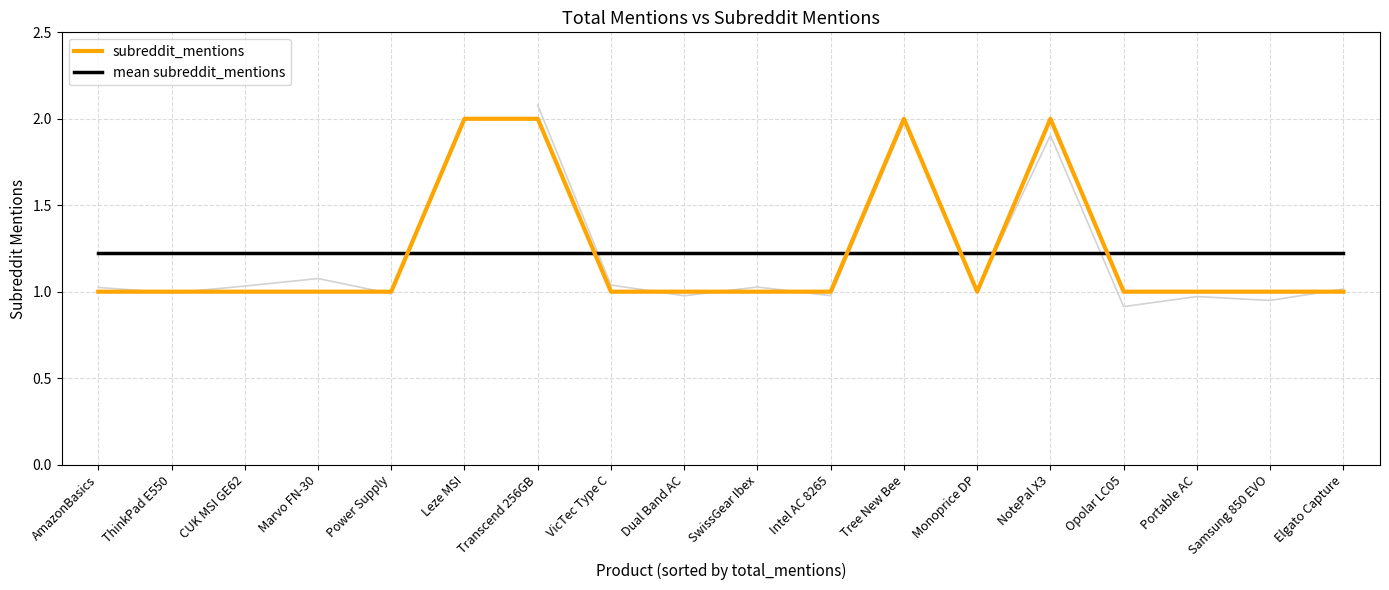

Is it true that subreddit_mentions equals 2.6 at NotePal X3?

False